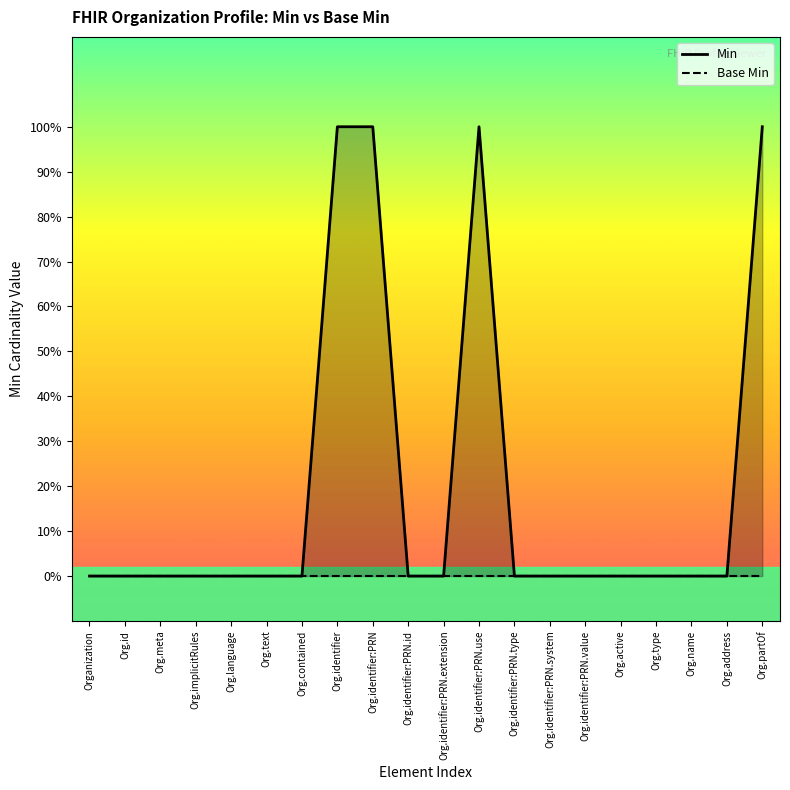

At which category is the sum across all series the highest?

Org.identifier